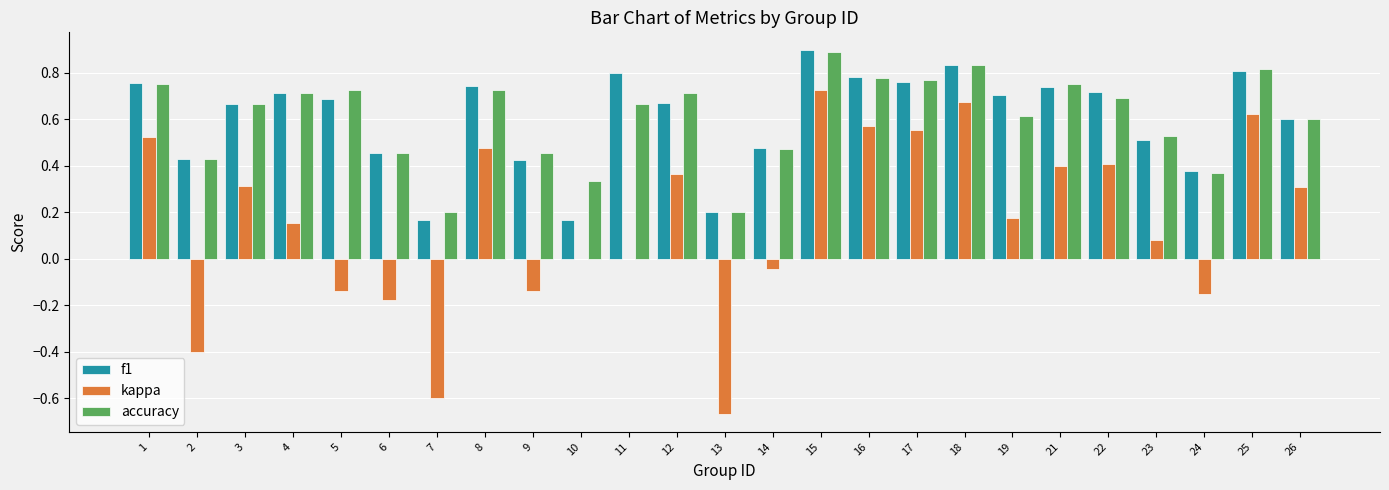

How many groups of bars are there?

25